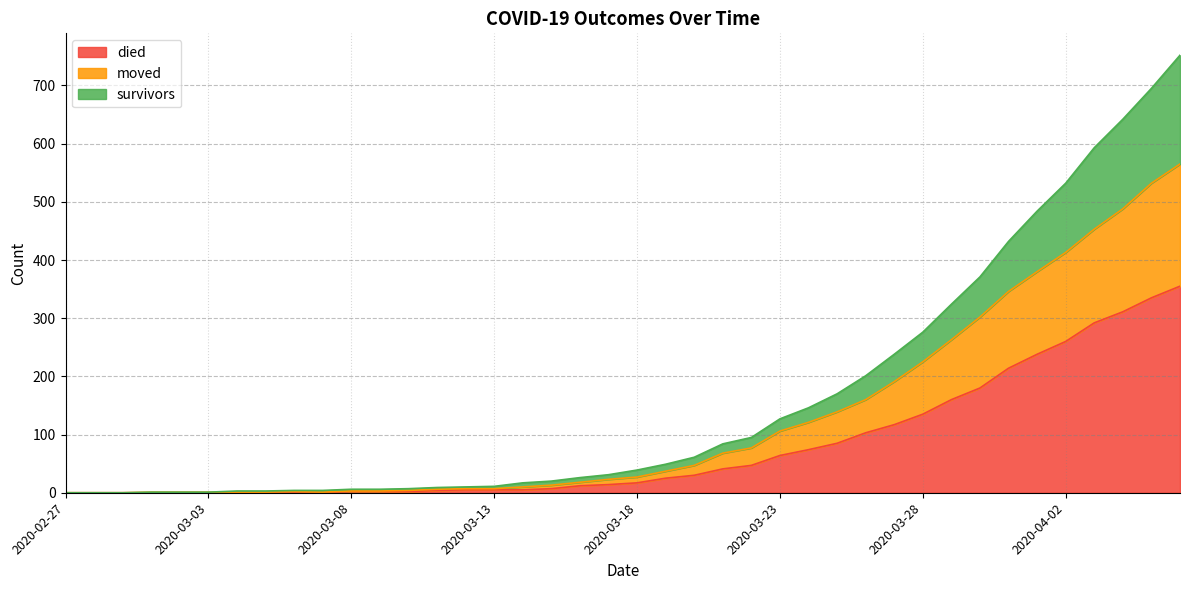

How many positive values does the died series have?

30